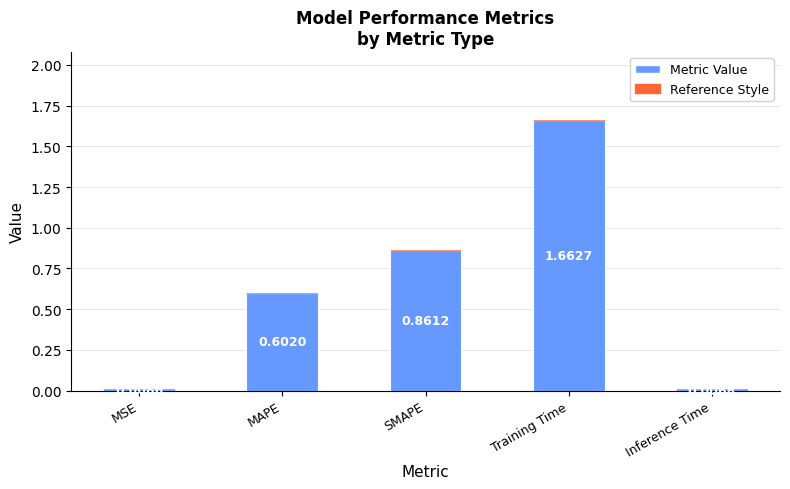

How many data points does each series have?

5